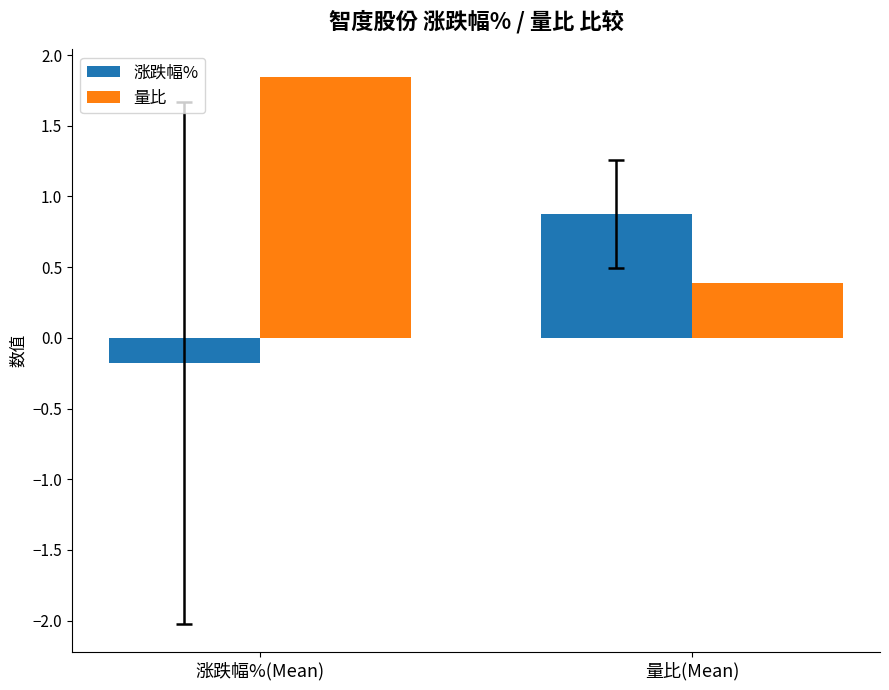

At which category is the sum across all series the highest?

涨跌幅%(Mean)